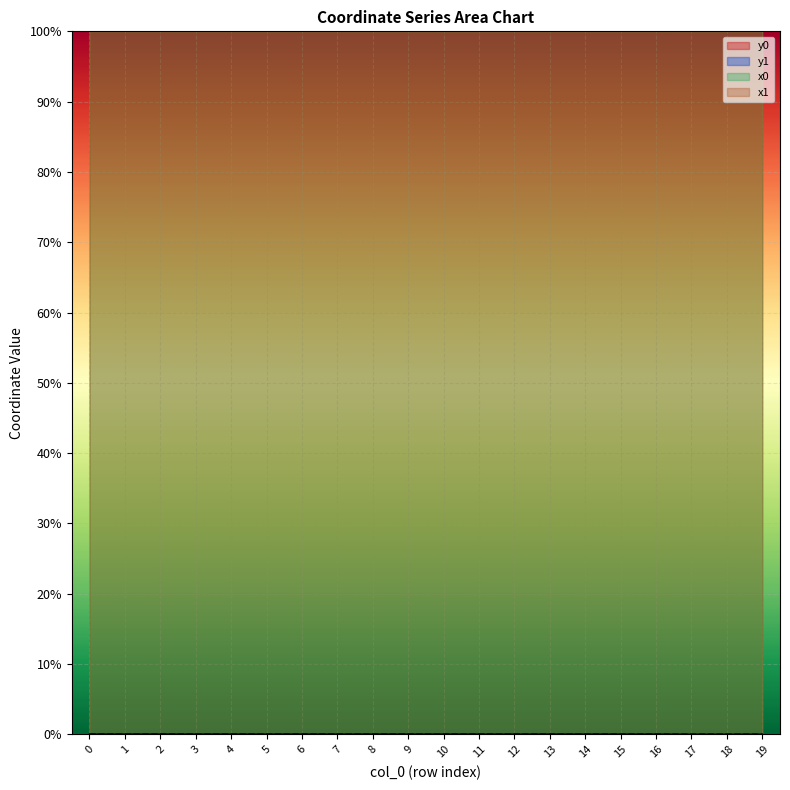

In x1, how many points are higher than both neighbors (excluding endpoints)?

7